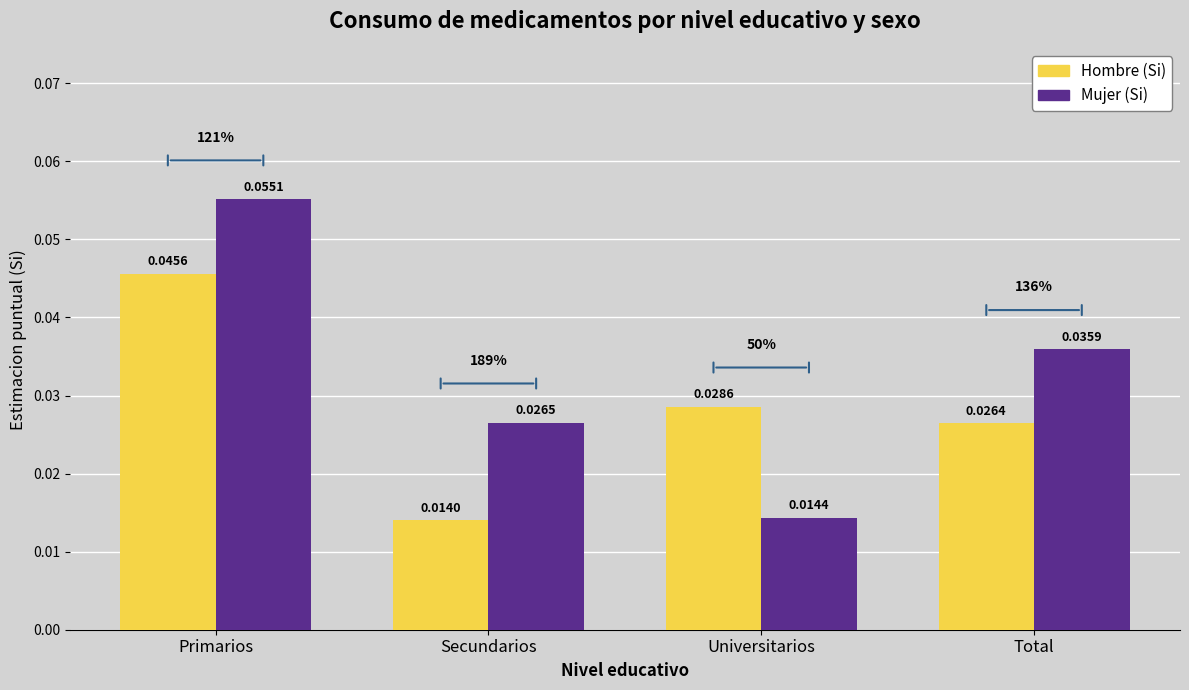

Count the number of categories in the chart.

4